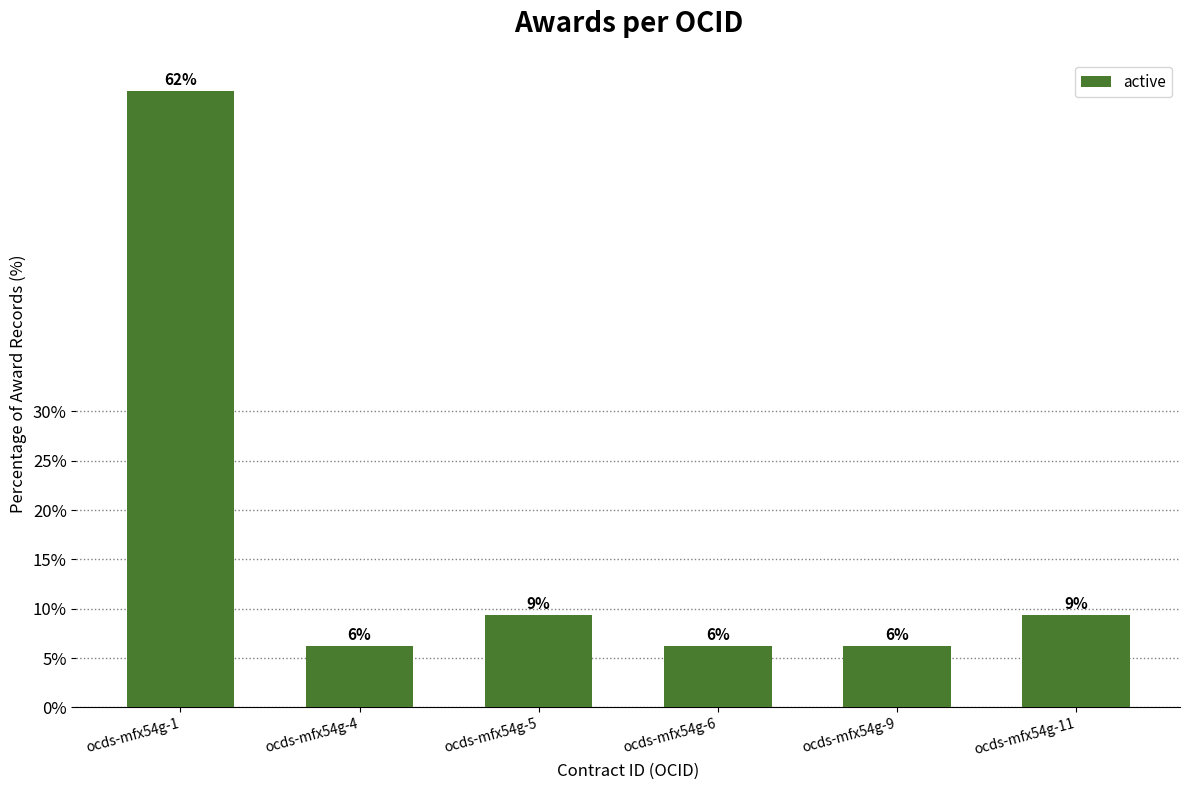

Rank the categories by value from lowest to highest.

ocds-mfx54g-4, ocds-mfx54g-6, ocds-mfx54g-9, ocds-mfx54g-5, ocds-mfx54g-11, ocds-mfx54g-1